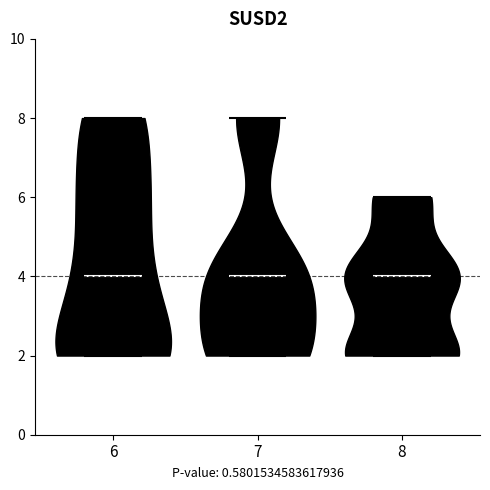

What is the highest point the violin at x = 8 reaches on the y-axis? The values are not printed on the chart, so give them approximately, as read against the axis.

6